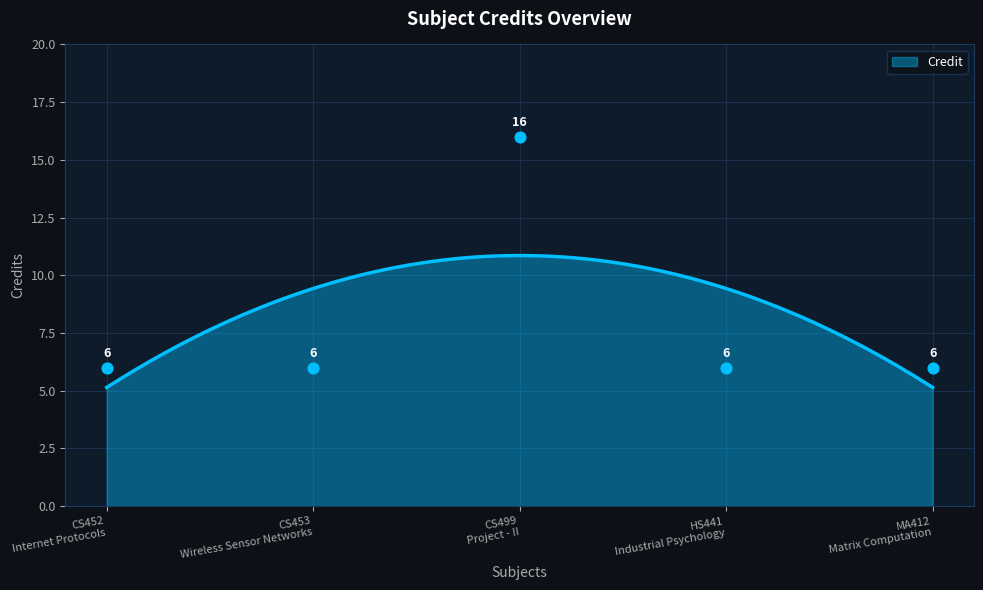

What is the change in value from CS452
Internet Protocols to CS499
Project - II?

+10